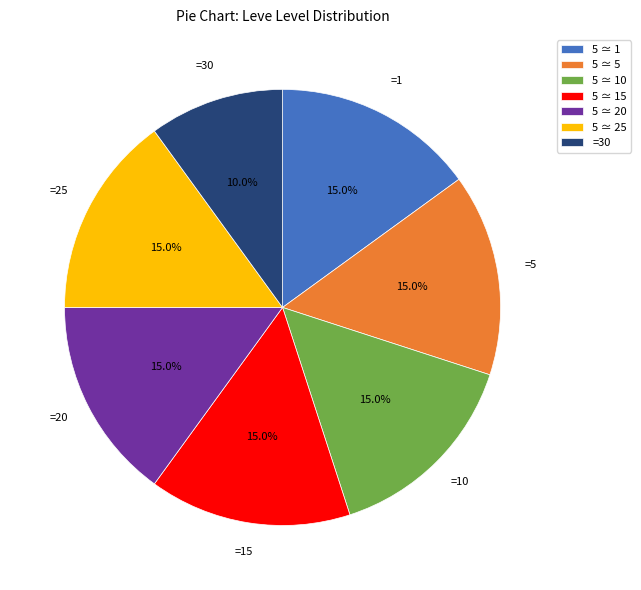

Approximately how many times larger is the value at 5 ≃ 1 compared to =30?

1.5